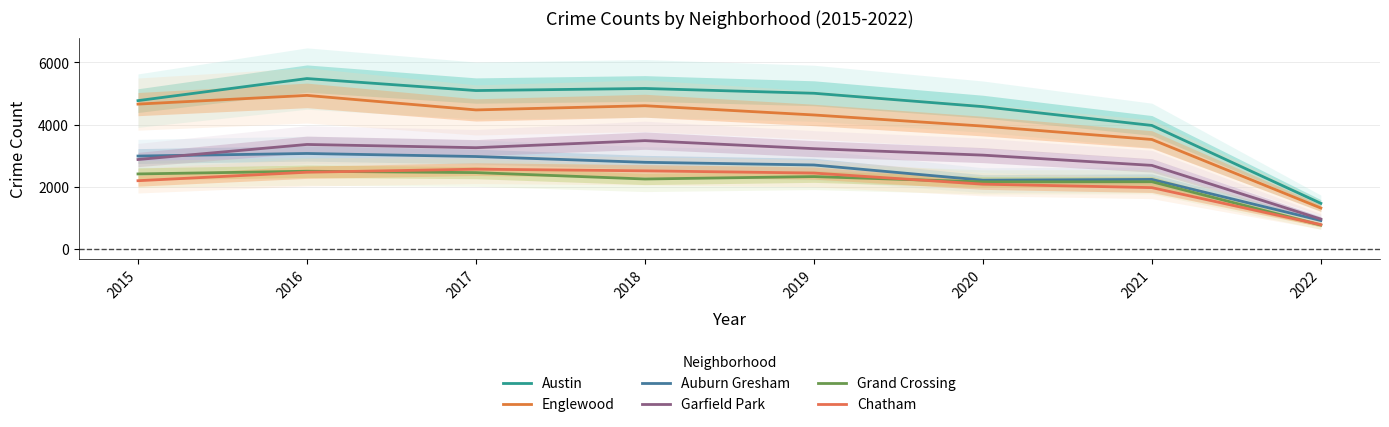

What is the maximum value for Grand Crossing?

2500